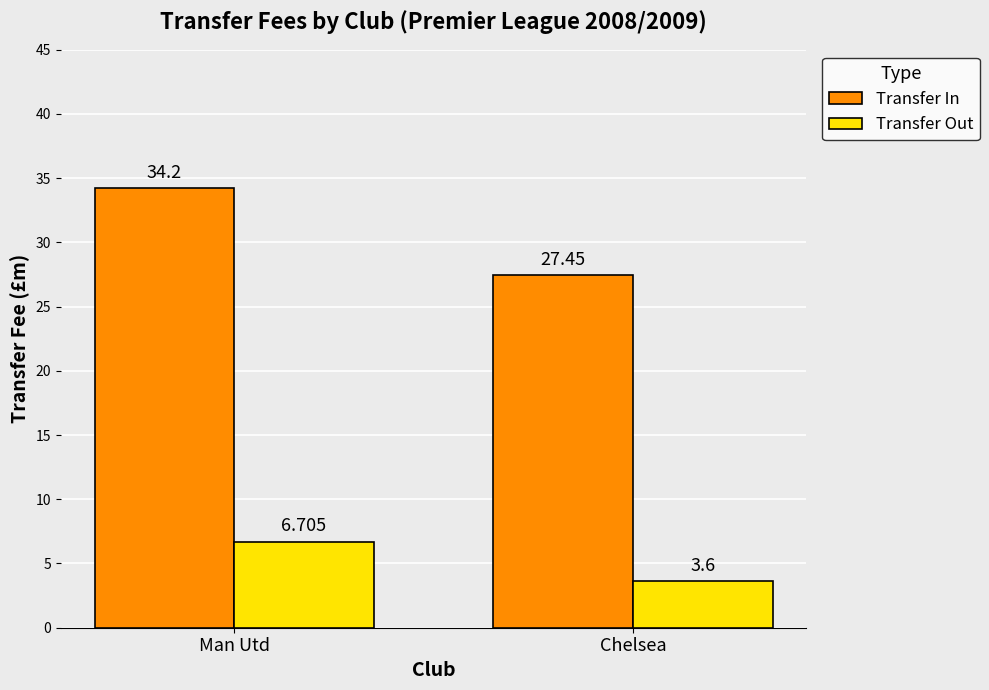

At which category is the sum across all series the highest?

Man Utd